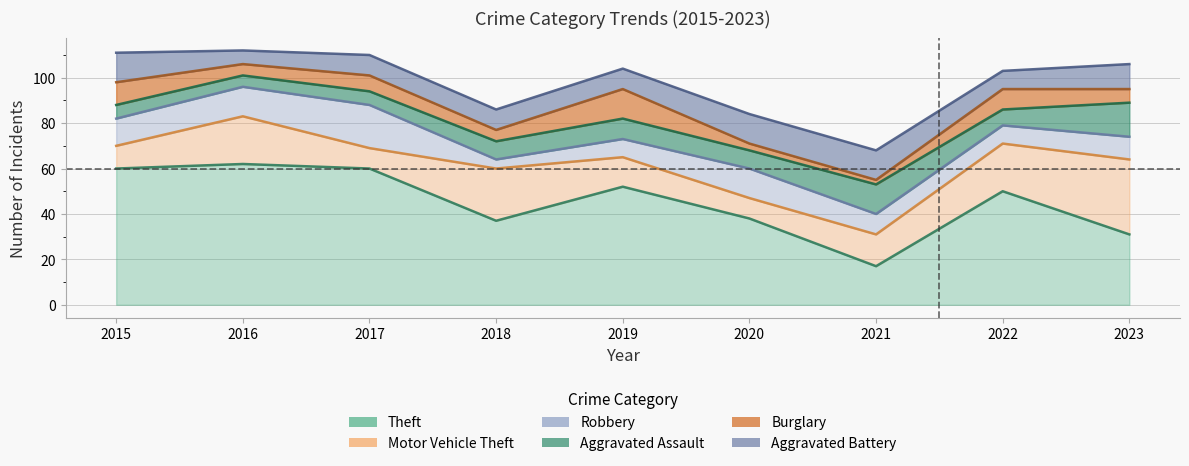

How many interior local valleys does the Aggravated Battery series have?

2